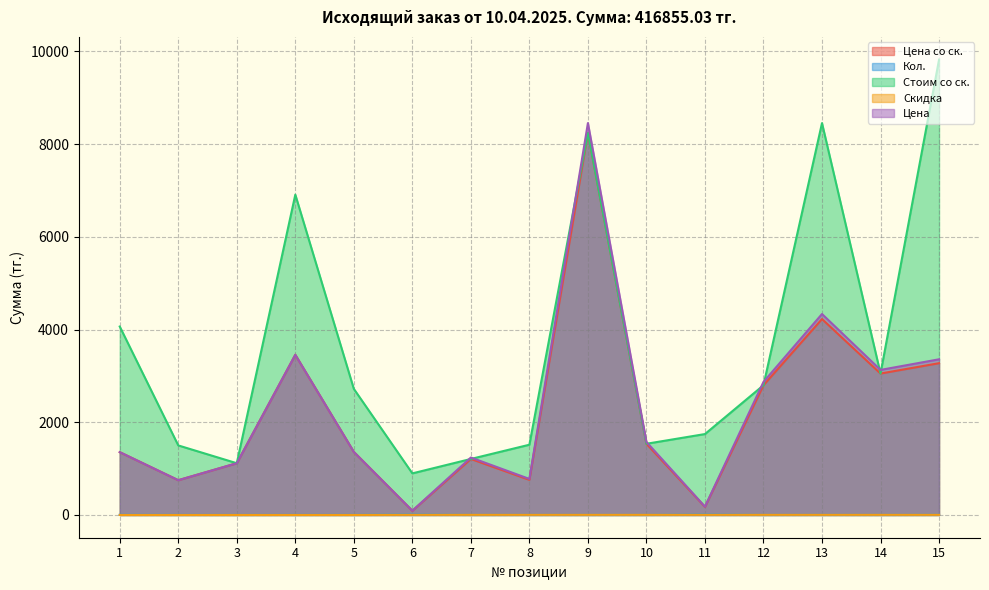

What is the difference between the Кол. values at 14 and 6?

9.0